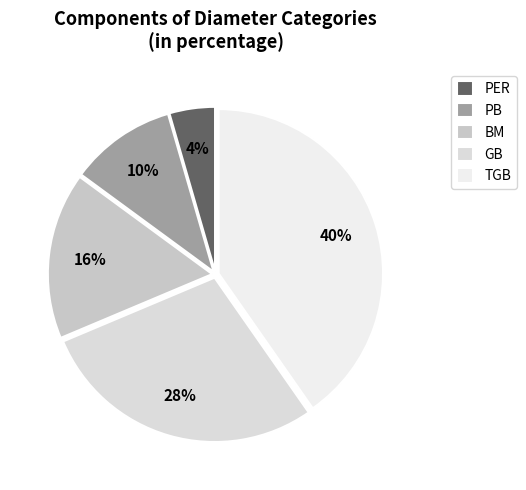

Between BM and GB, which is larger?

GB